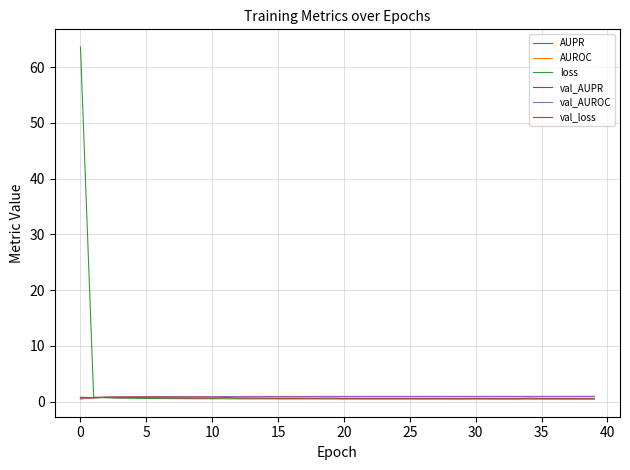

What is the maximum value shown in the chart?

63.6